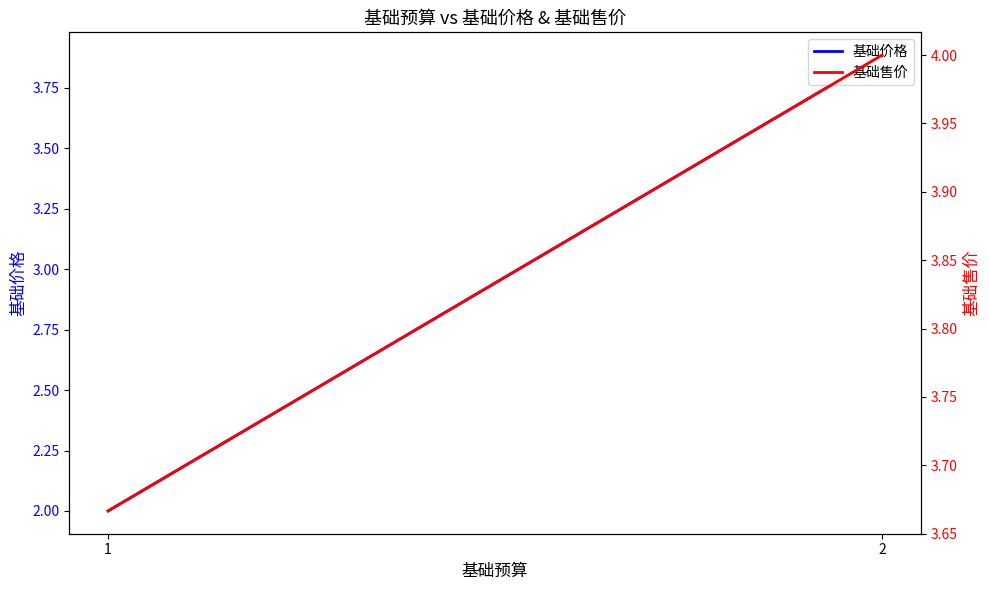

Is the value of 基础价格 at 1 greater than the value of 基础售价 at 1?

No